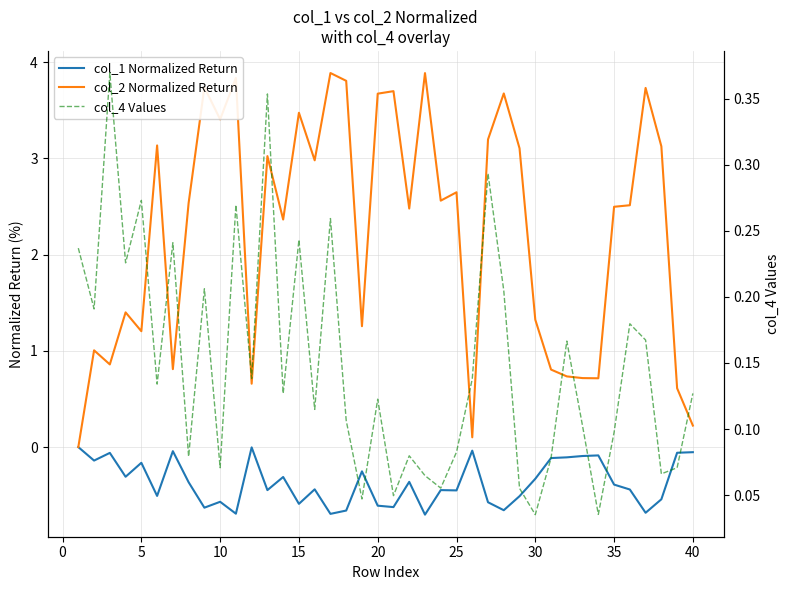

What is the greatest value displayed?

3.9